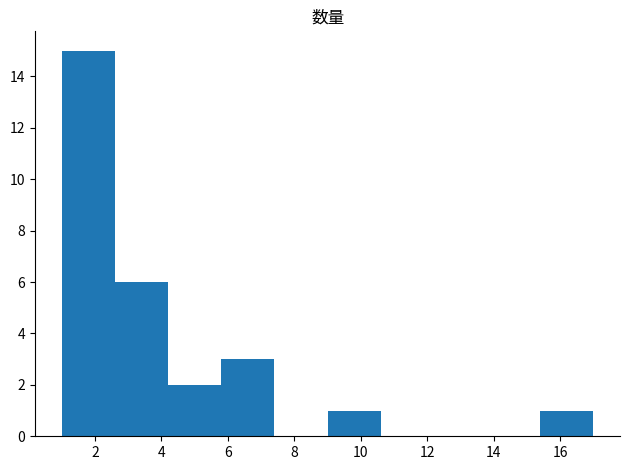

How tall is the bar that spans 5.8 to 7.4 on the x-axis? The values are not printed on the chart, so give them approximately, as read against the axis.

3